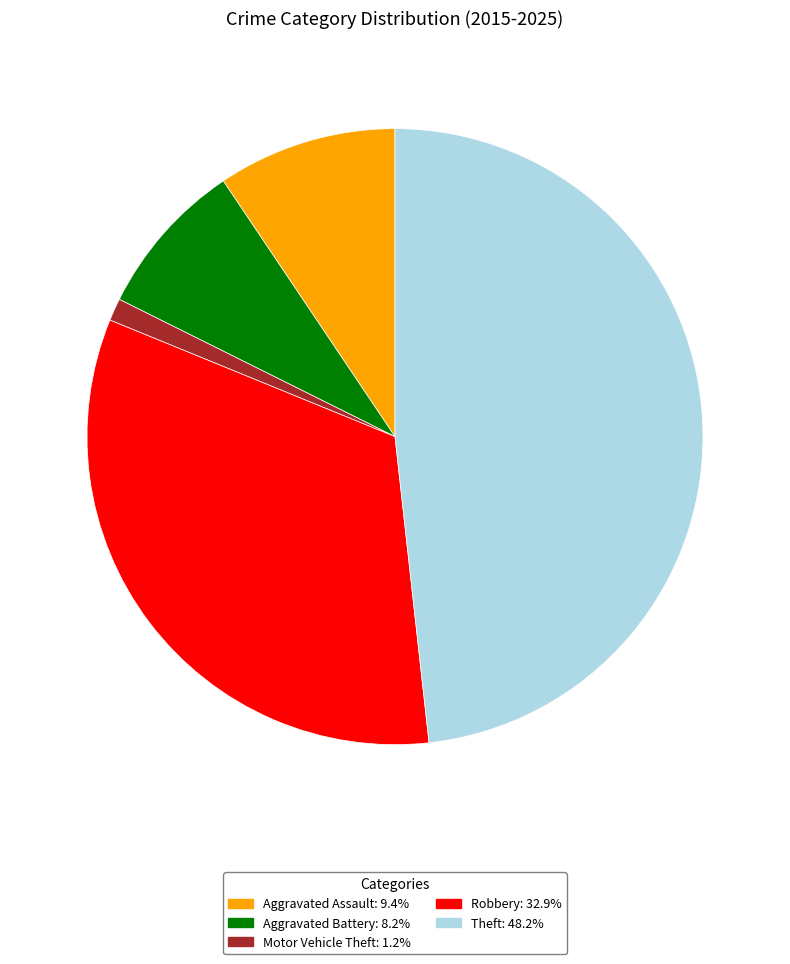

The Theft slice represents 48% of the pie. True or false?

True